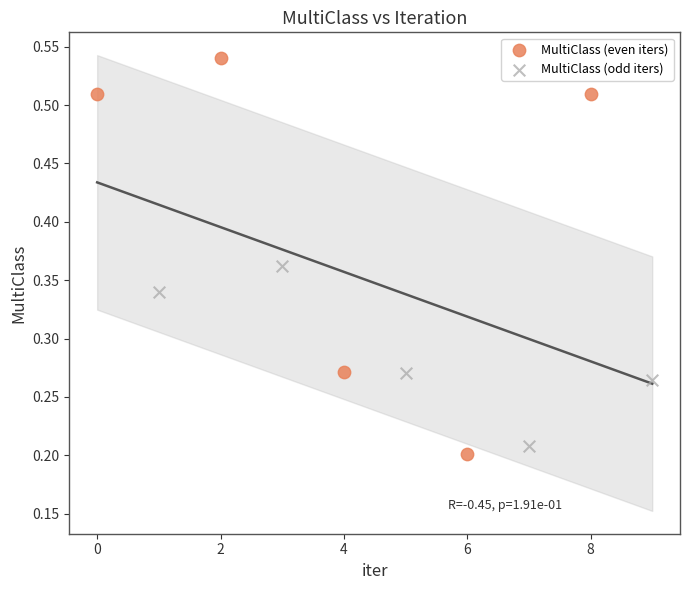

What are all the series names shown in the legend?

MultiClass (even iters), MultiClass (odd iters)